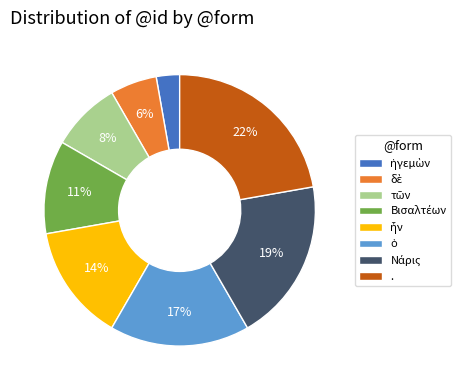

What is the largest slice in the pie chart?

.